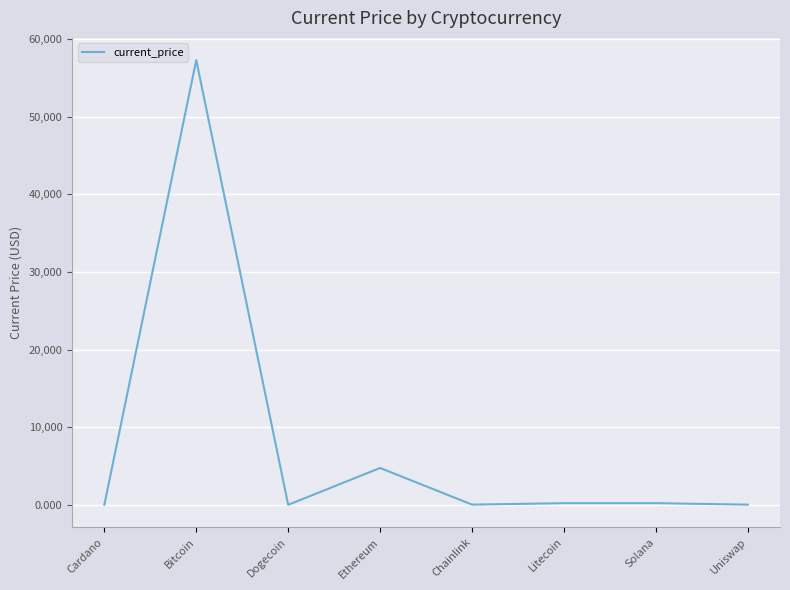

At which category does the data reach its first local valley?

Dogecoin